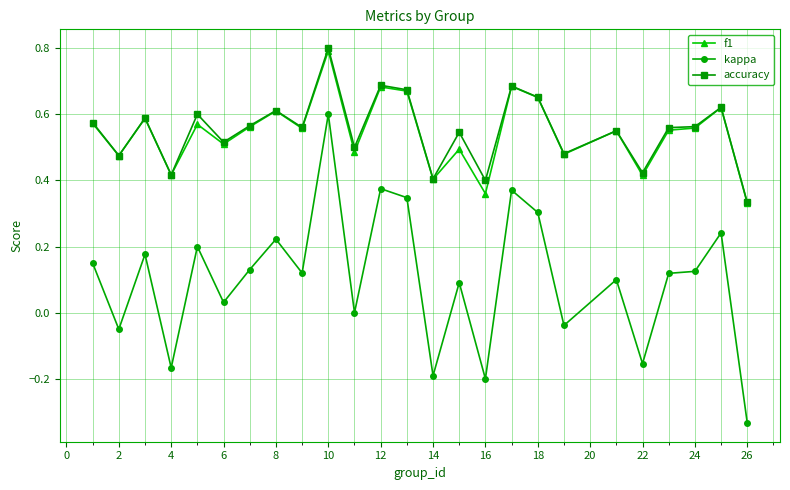

True or false: kappa has more than 2 interior local peaks.

True